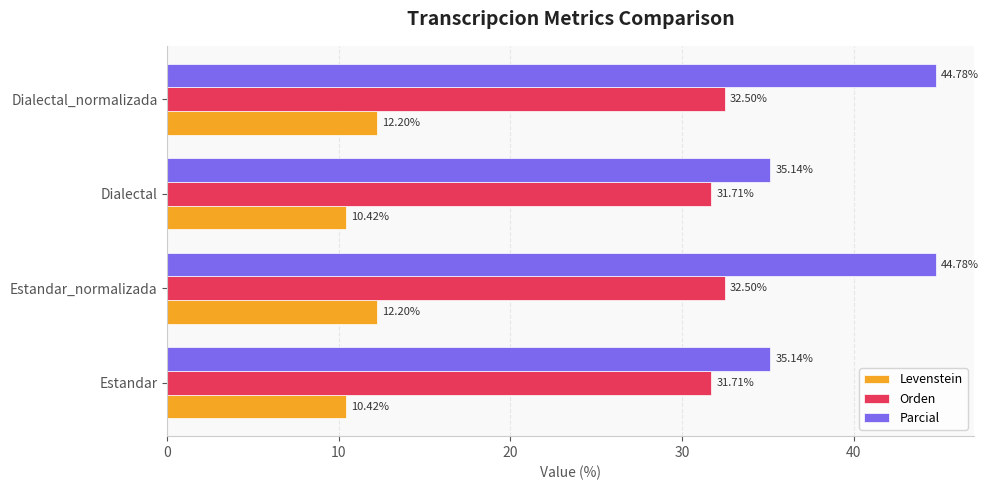

How many categories are shown in the chart?

4